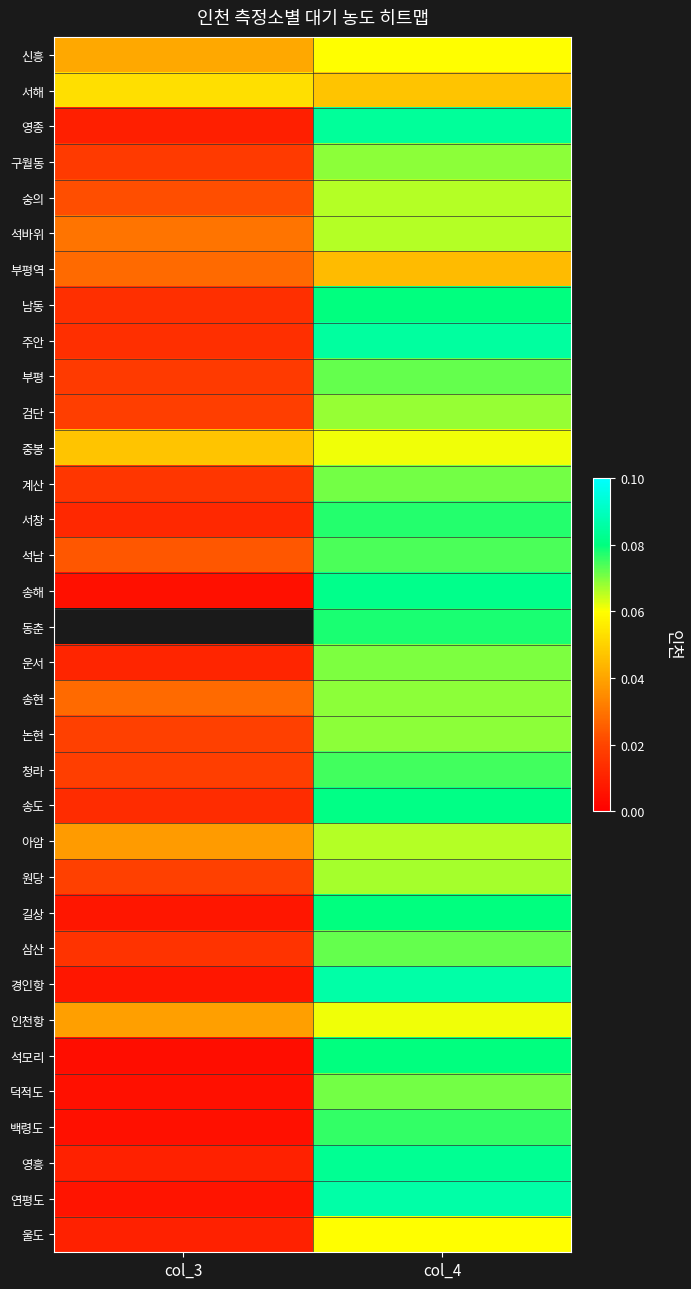

Which category has the lowest value across all series?

col_3